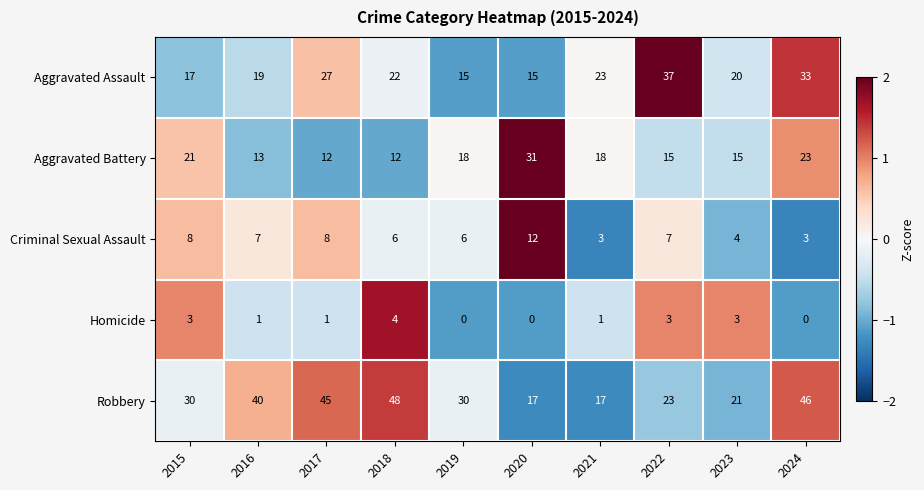

What is the total value across all series at 2023?

63